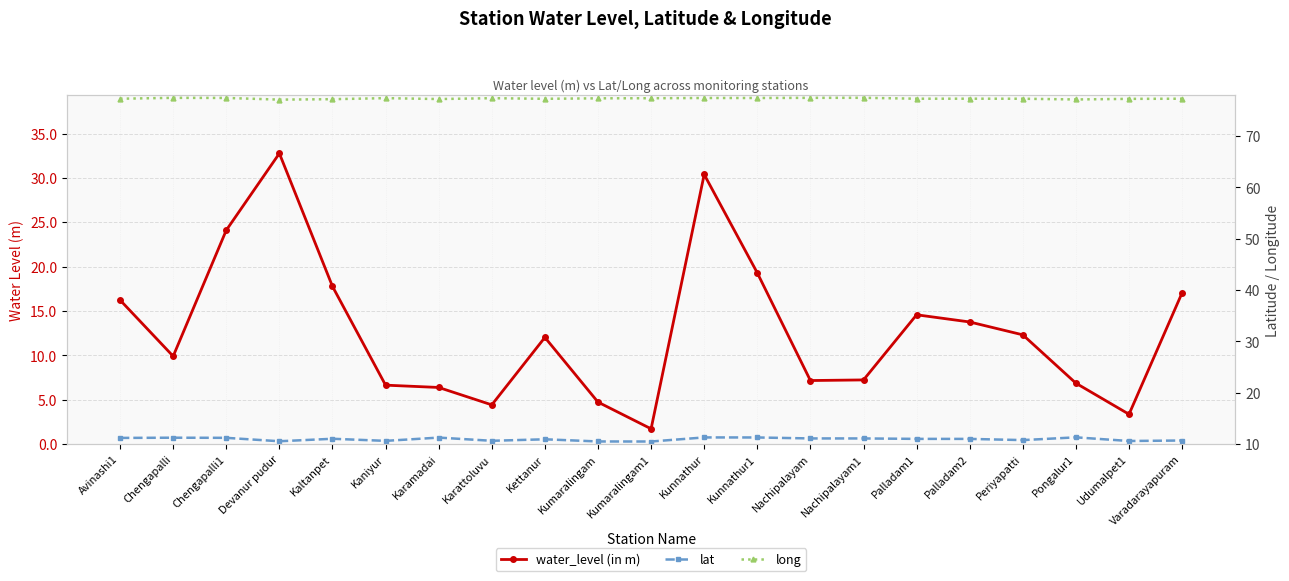

At which category is the sum across all series the highest?

Devanur pudur